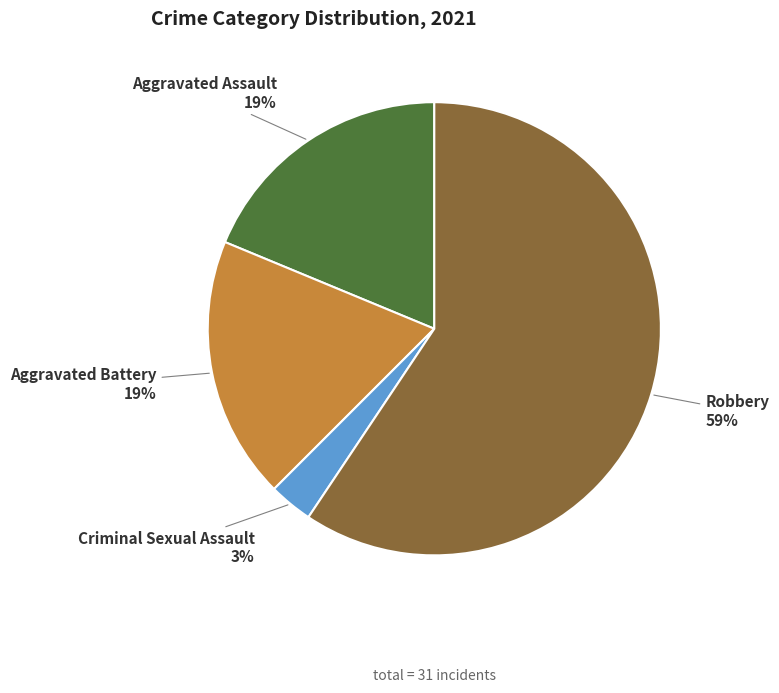

To the nearest percent, what is the average slice percentage?

25%